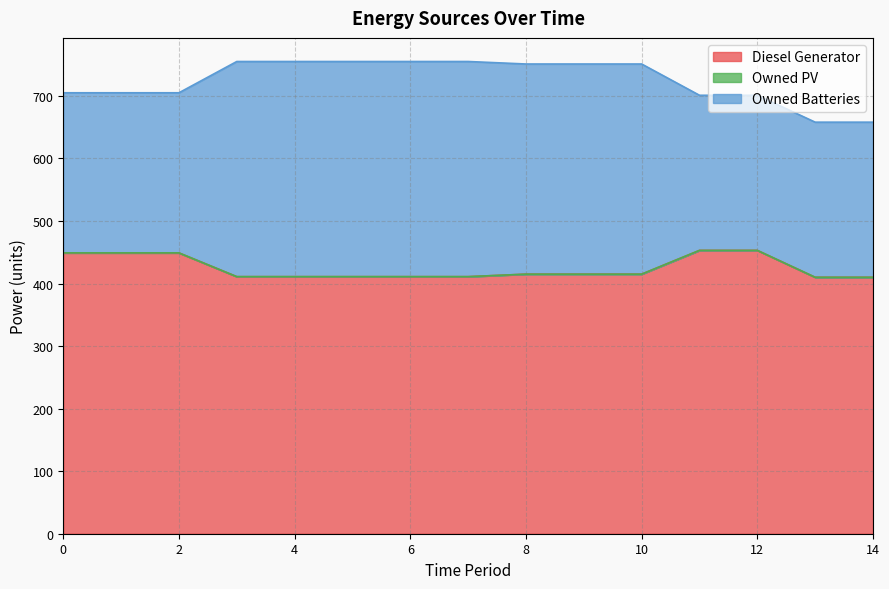

At how many categories does at least one series exceed 43?

15